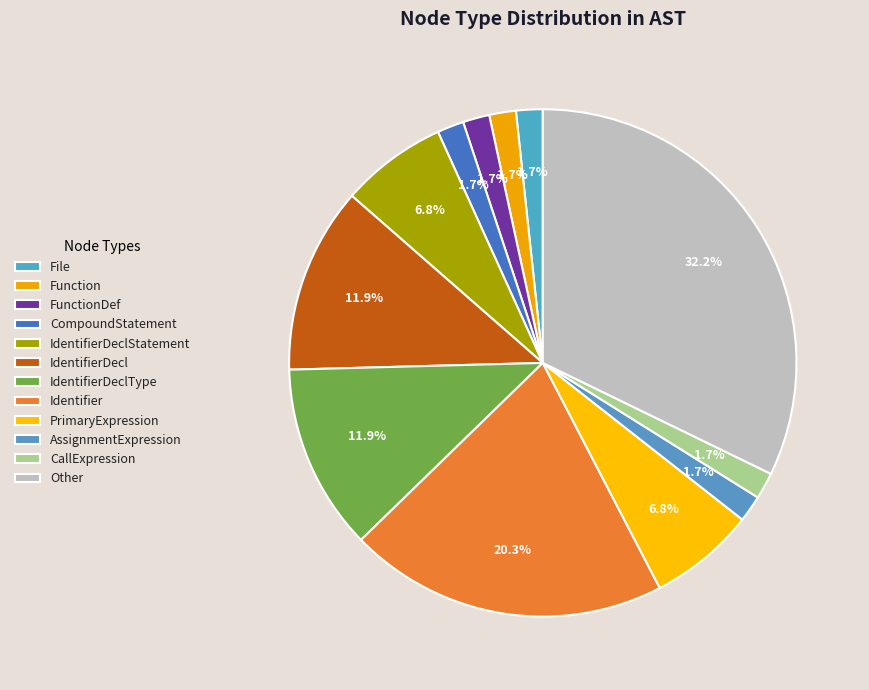

Count the number of slices in the pie.

12